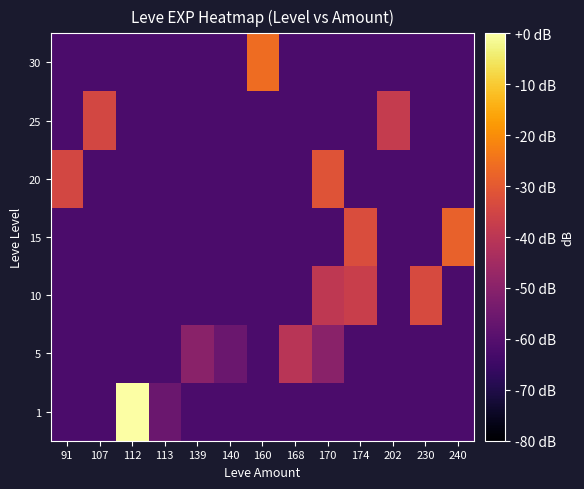

List the series in order of their peak value, highest first.

1, 30, 15, 20, 10, 25, 5